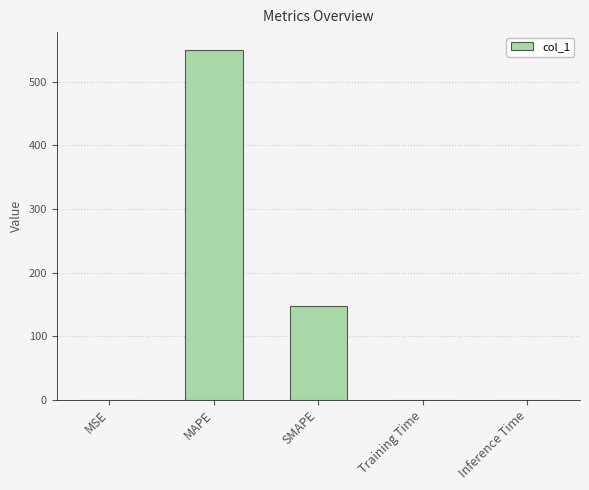

Where is the data nearest to the value 275?

SMAPE